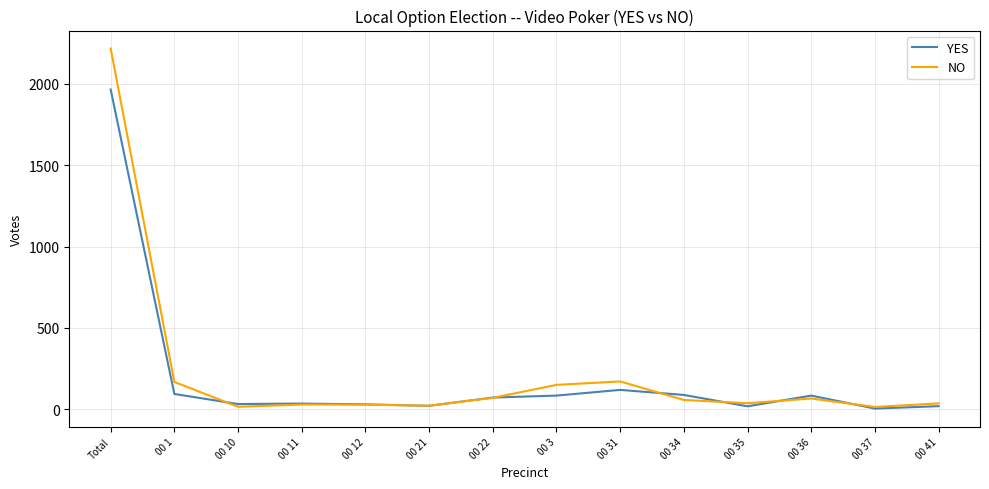

What is the sum of all YES values?

2653